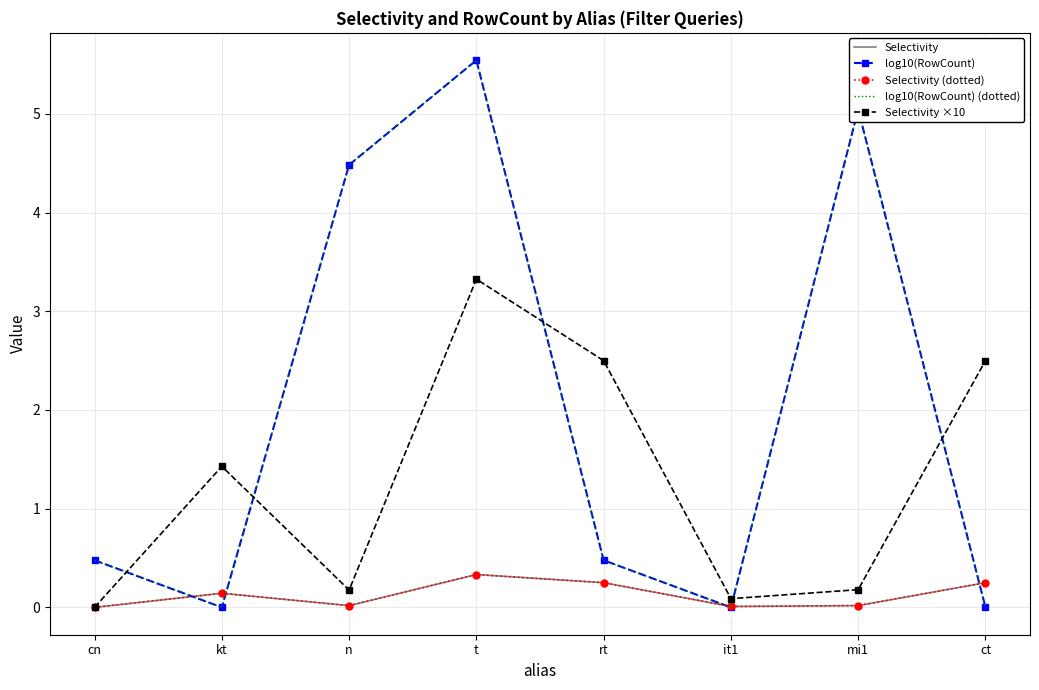

Which category has the lowest value across all series?

kt